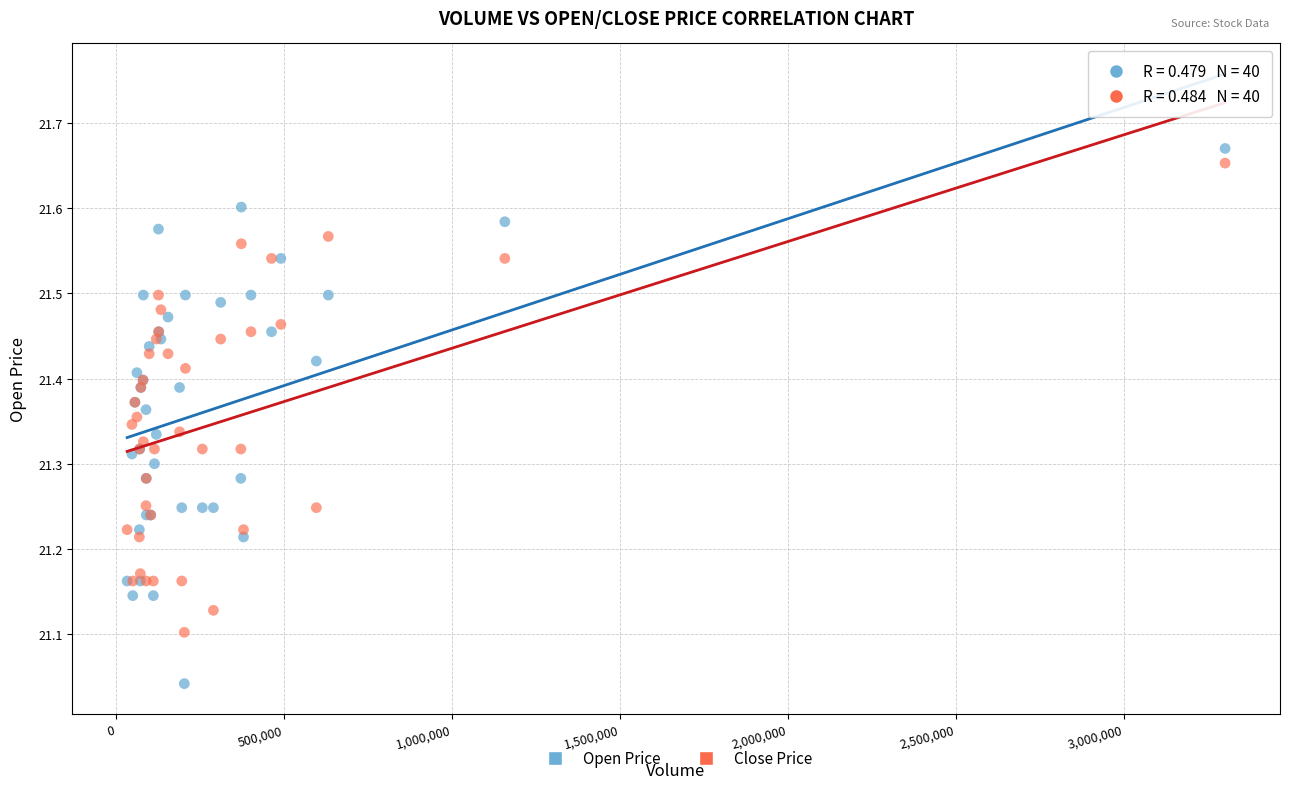

Which series reaches the minimum Y coordinate?

Open Price